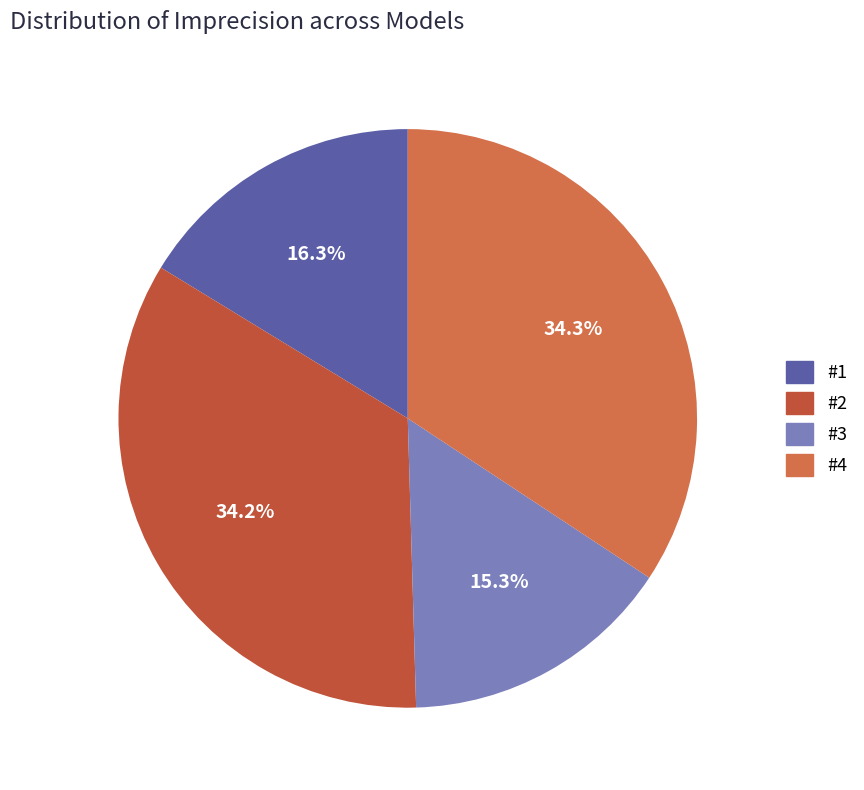

Does #2 account for over 50% of the chart?

No